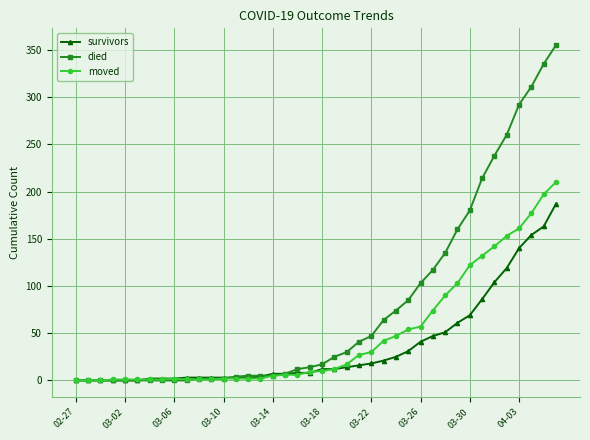

What is the greatest value displayed?

355